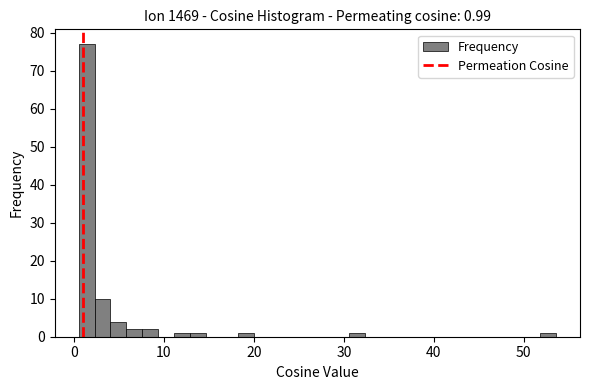

Around what value on the x-axis is the tallest bar? Give the approximate position of its centre, as read against the axis.

1